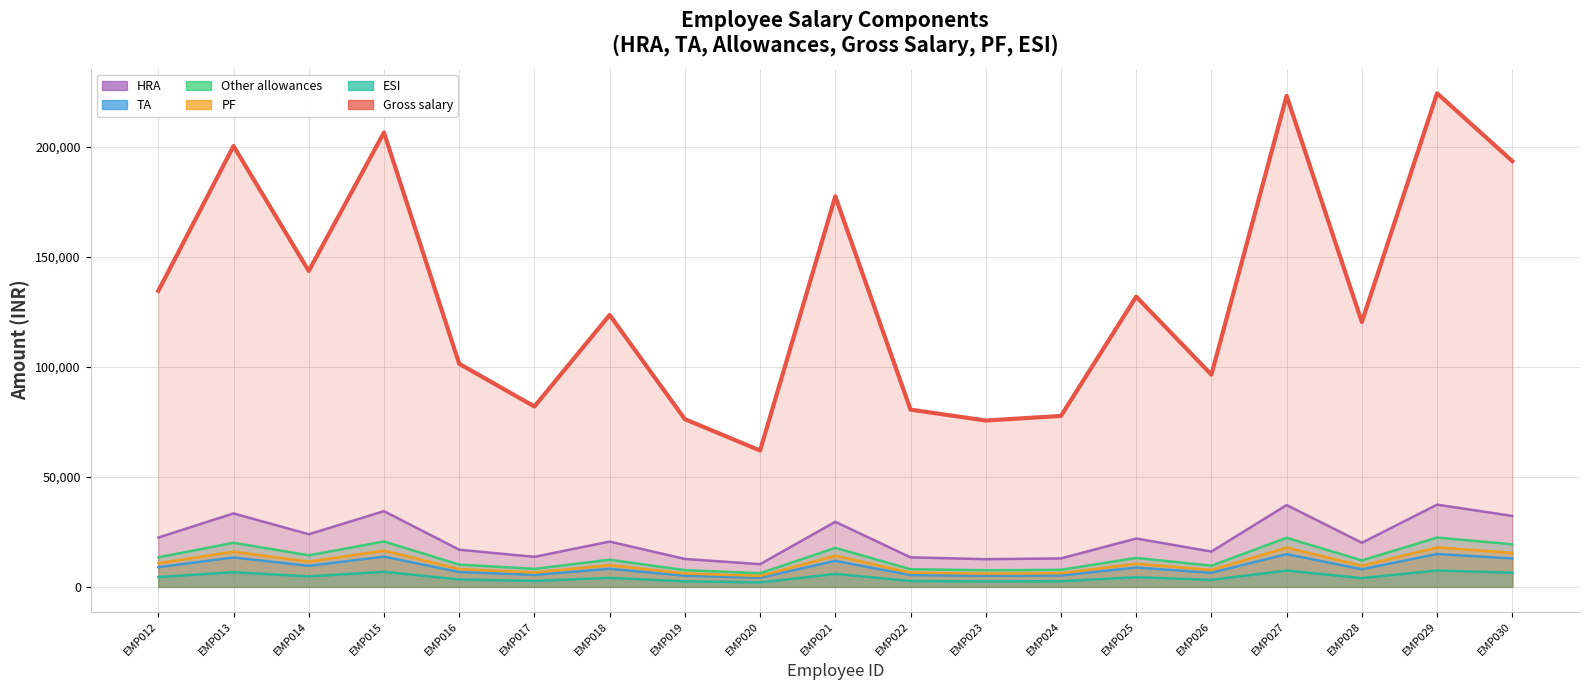

What is the difference between the second highest and minimum values in the Other allowances series?

12895.7